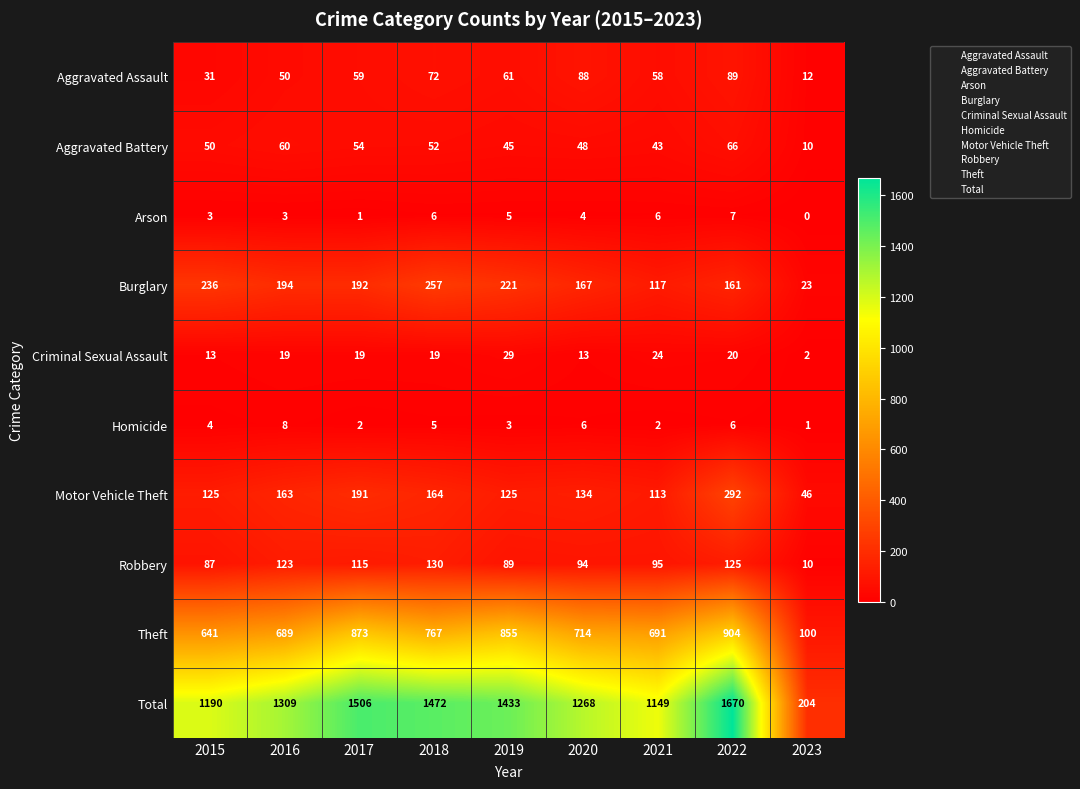

Rank the series by their maximum value, from highest to lowest.

Total, Theft, Motor Vehicle Theft, Burglary, Robbery, Aggravated Assault, Aggravated Battery, Criminal Sexual Assault, Homicide, Arson